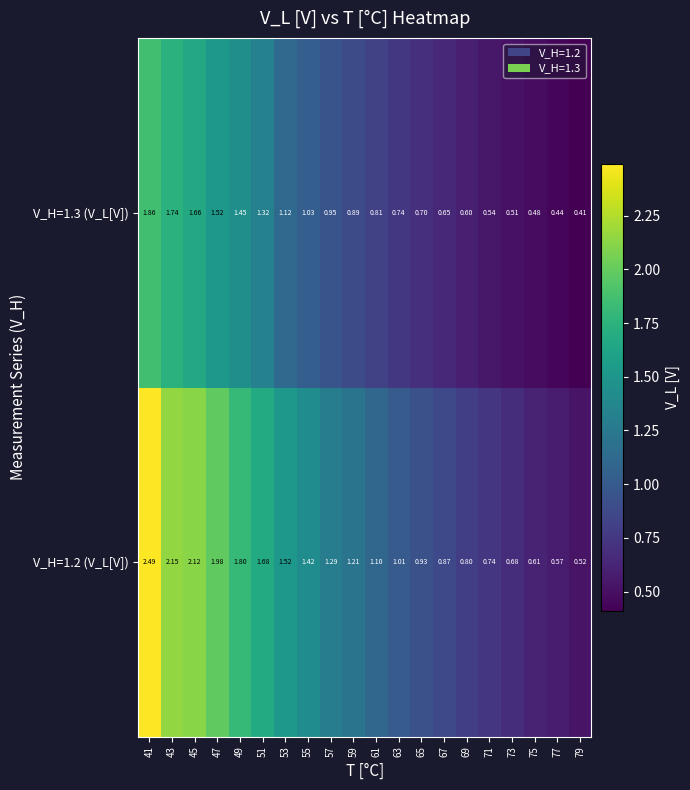

List the series in order of their overall mean, highest first.

V_H=1.2 (V_L[V]), V_H=1.3 (V_L[V])